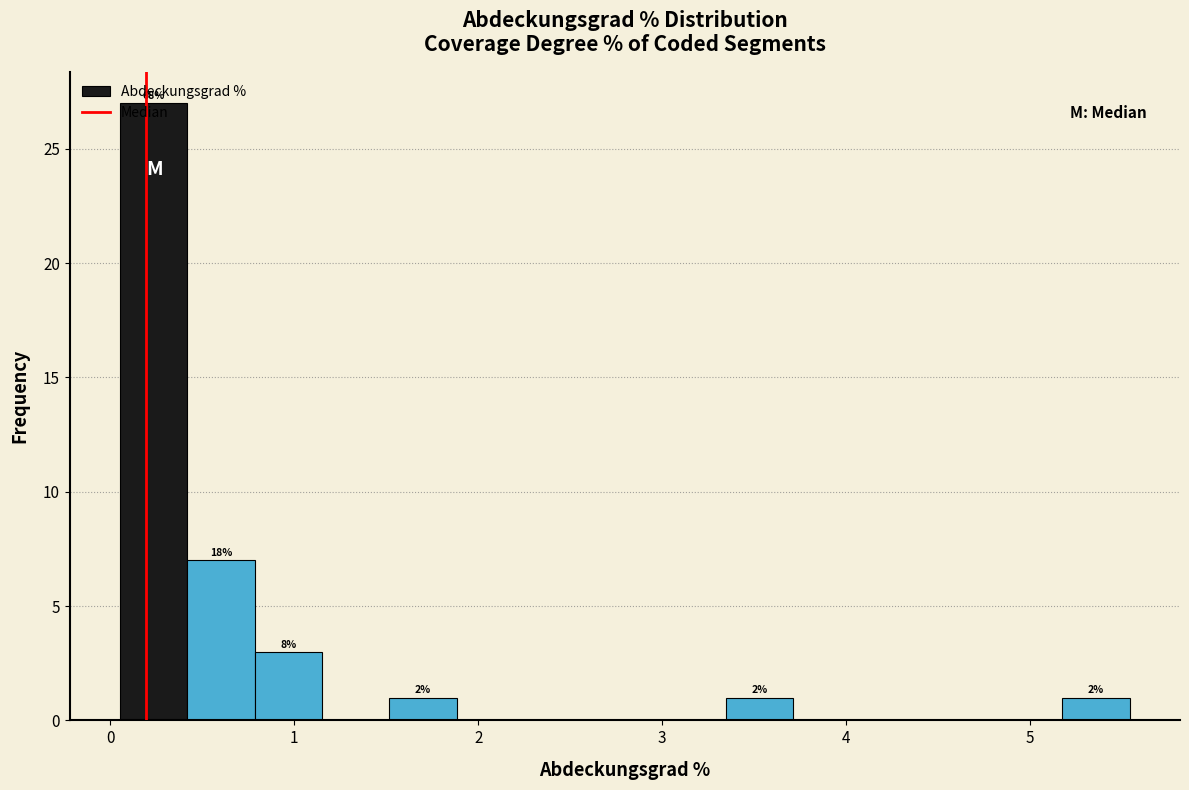

Read against the x-axis, roughly where is the centre of the tallest bar?

0.2